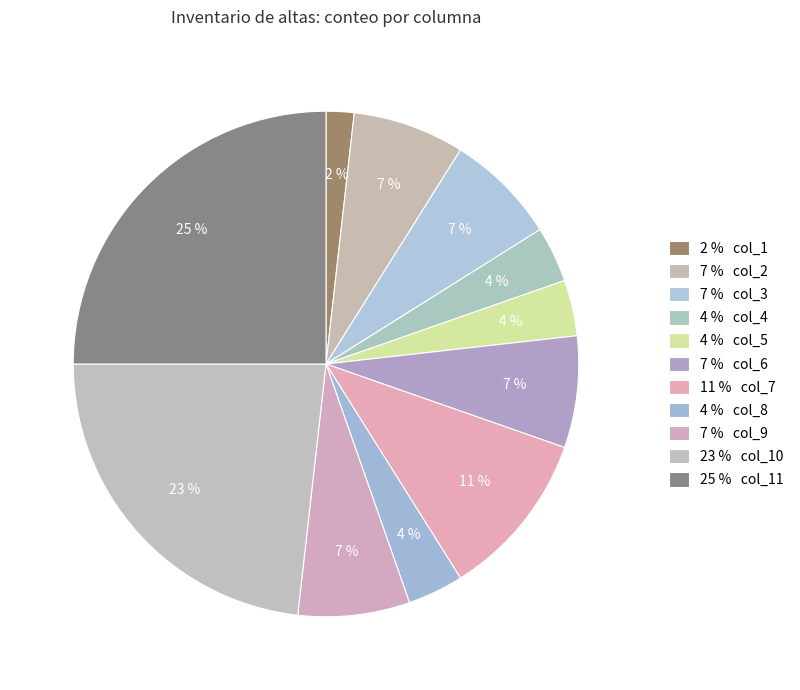

Rank the categories by value from highest to lowest.

col_11, col_10, col_7, col_2, col_3, col_6, col_9, col_4, col_5, col_8, col_1